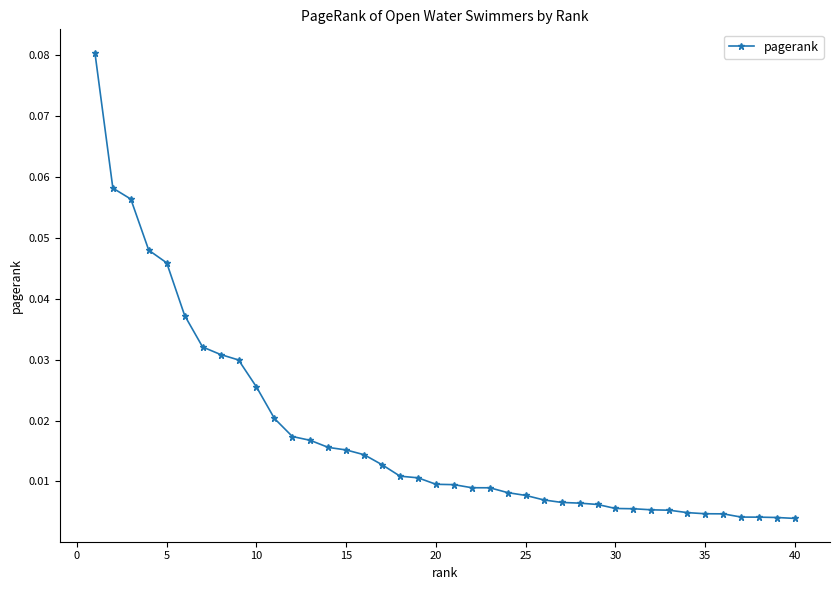

What is the sum of all values?

0.7